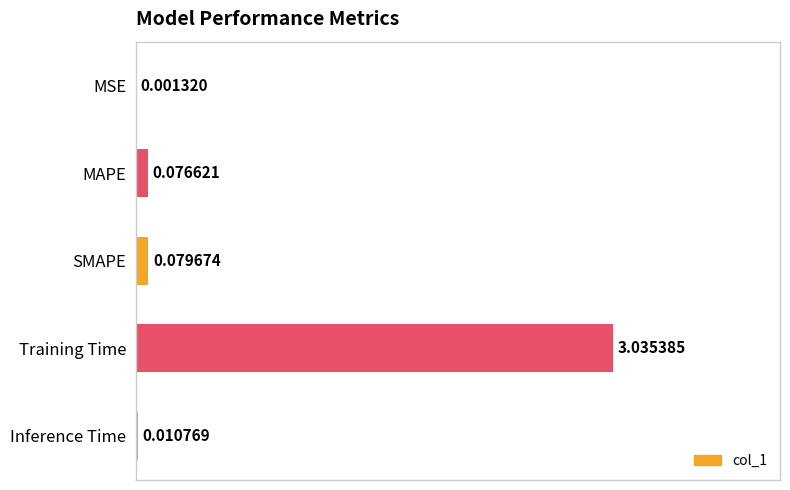

At which label is the value closest to 1?

SMAPE